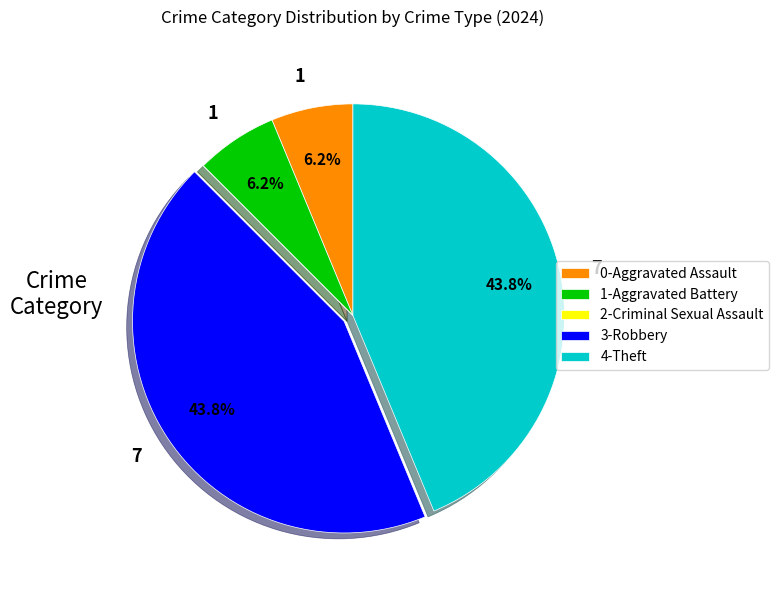

Is there a majority slice in this chart?

No